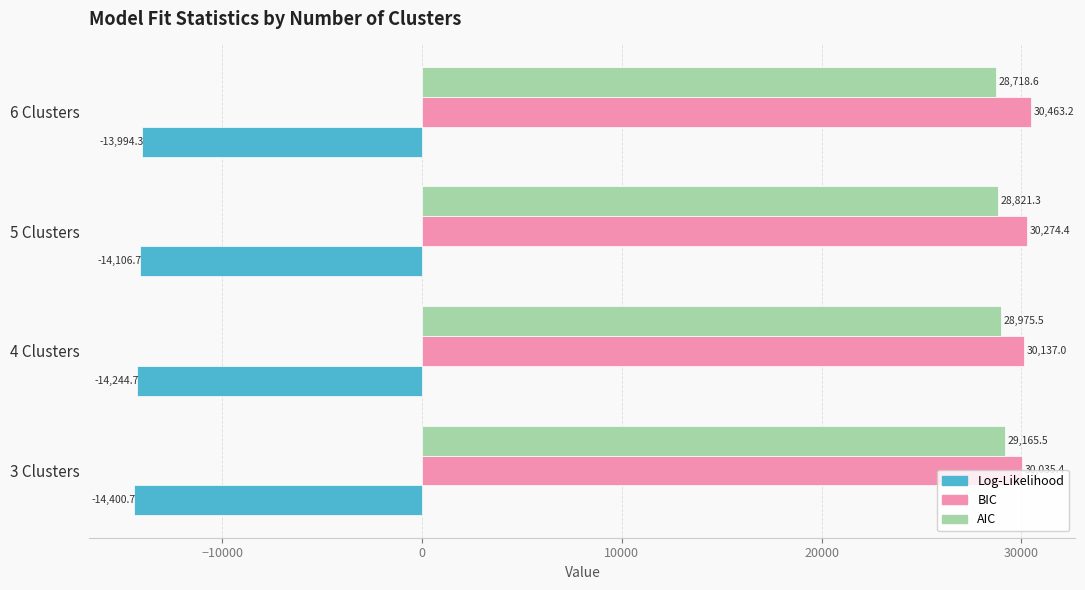

What are all the series names shown in the legend?

Log-Likelihood, BIC, AIC